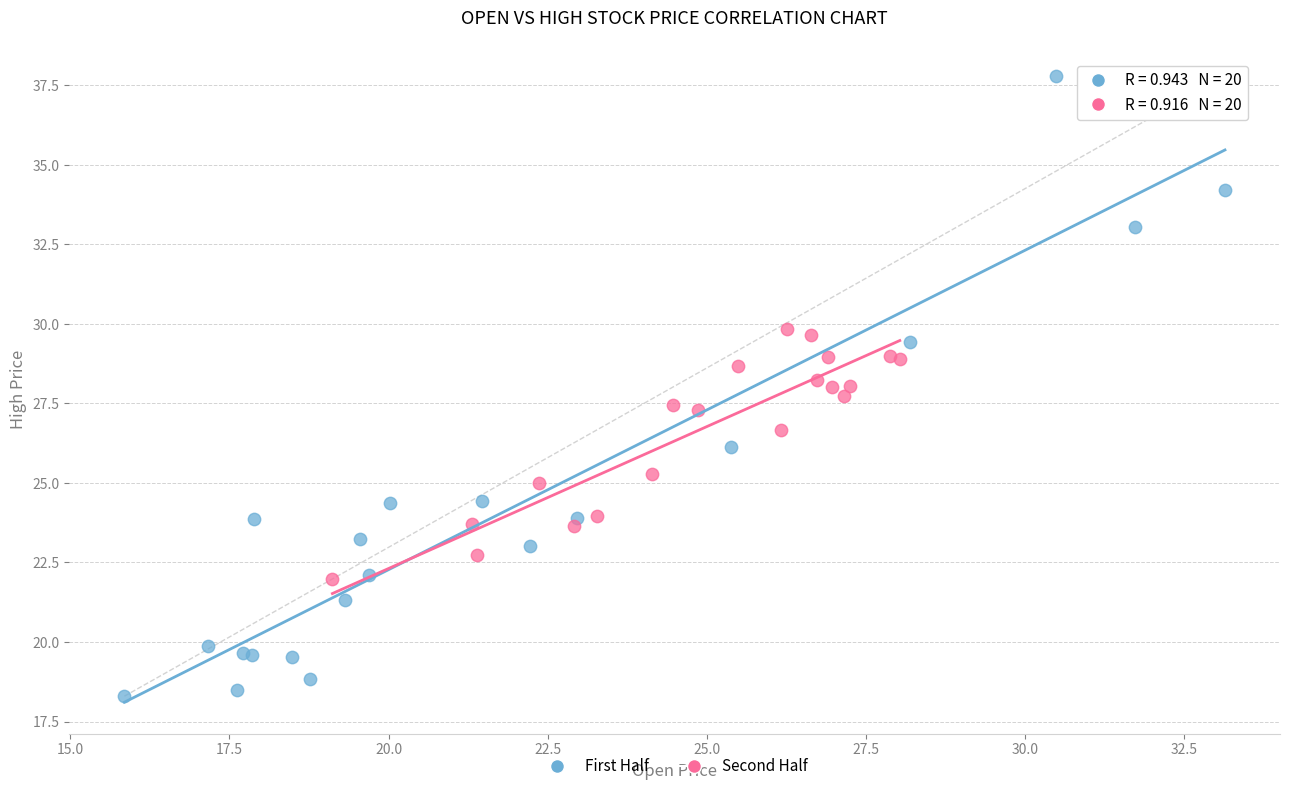

Which series reaches the maximum Y coordinate?

First Half